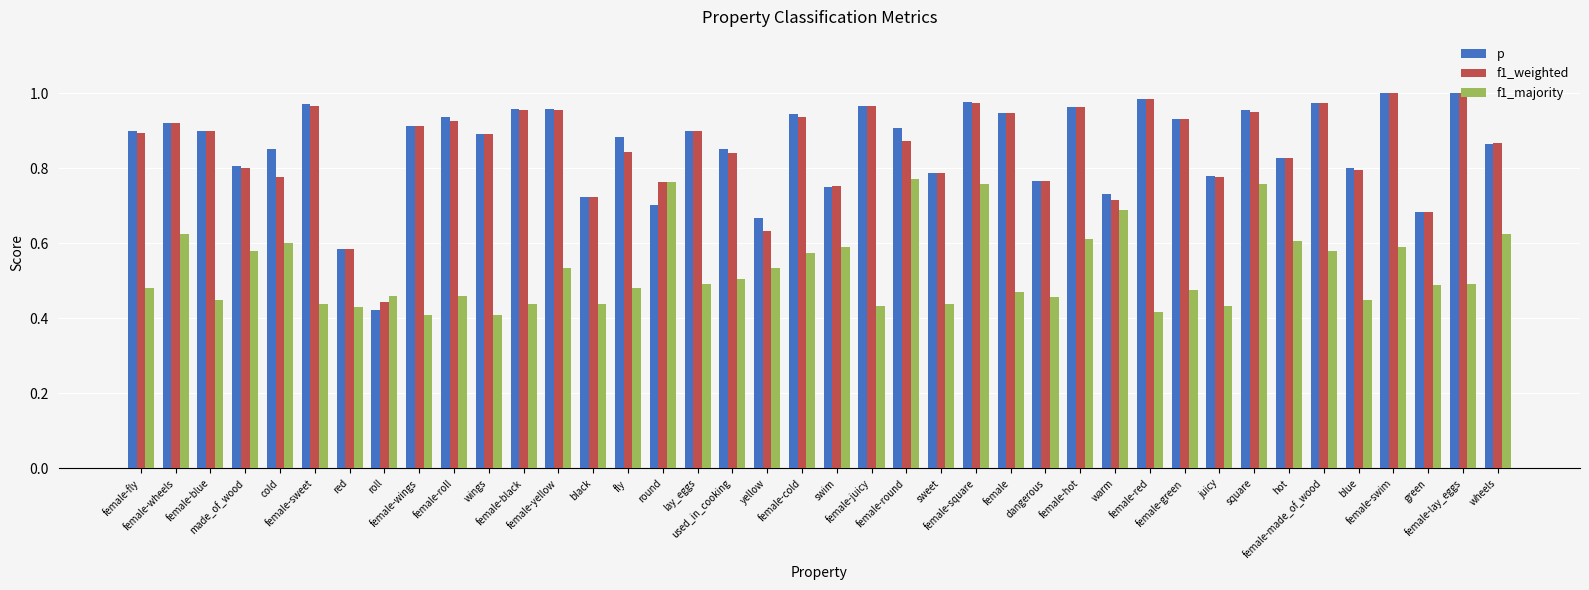

Which series has the widest spread of values?

p